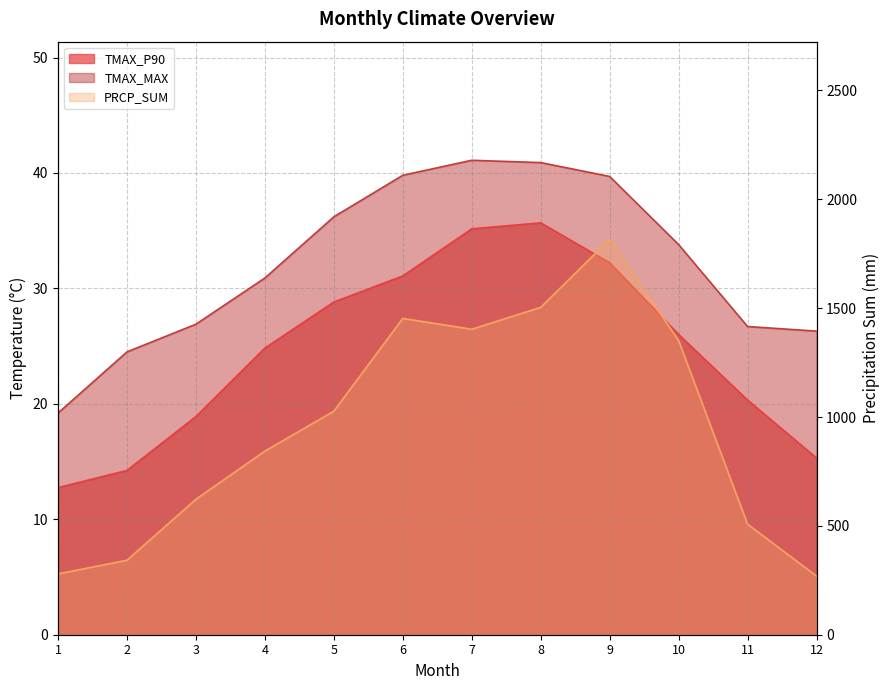

Is the value of PRCP_SUM at 8 greater than the value of TMAX_MAX at 1?

Yes